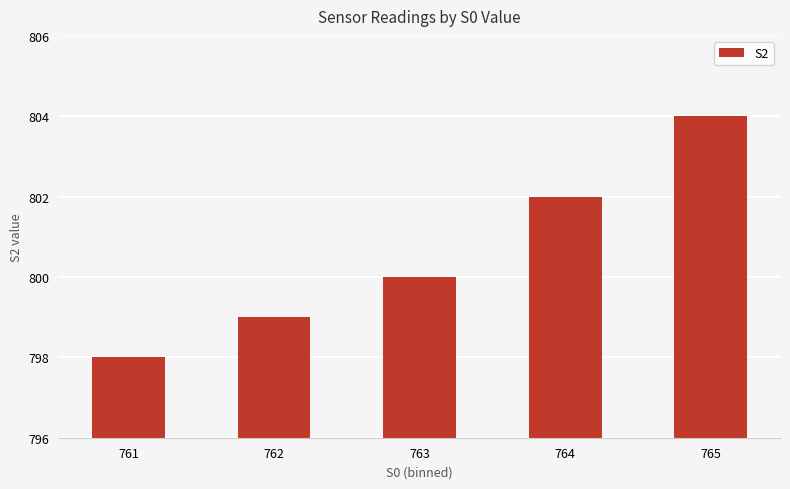

The chart shows a value of 505 at 764. True or false?

False